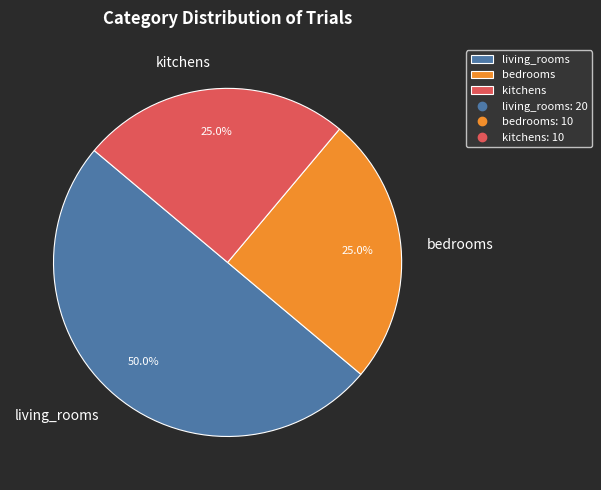

Approximately how many times larger is the value at kitchens compared to living_rooms?

0.5